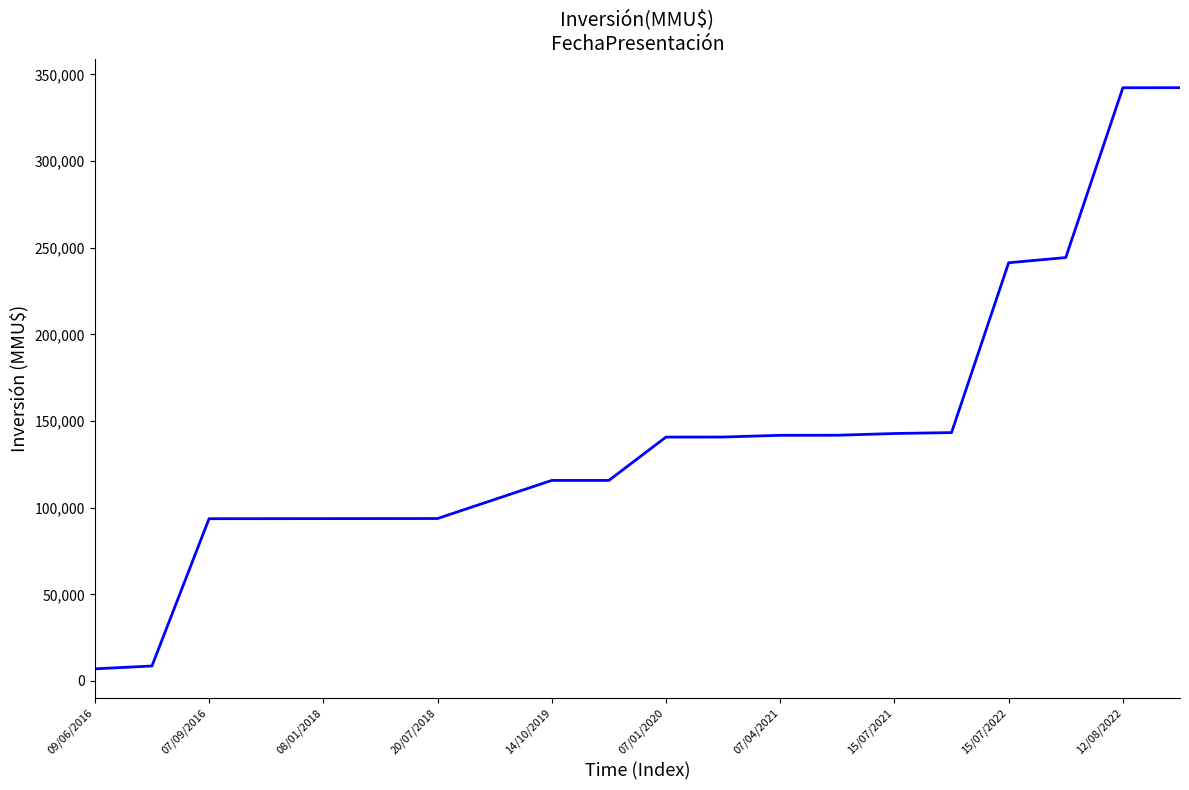

What is the difference between the maximum and second lowest values?

333735